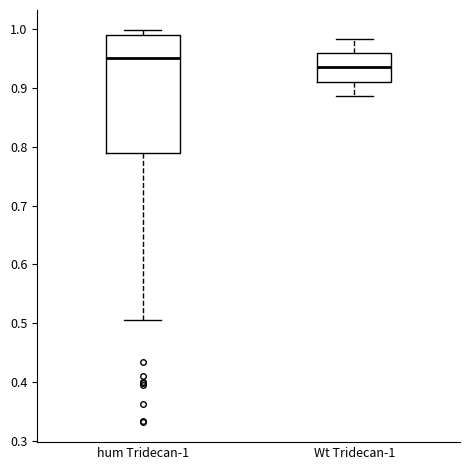

Which box is the tallest, from its lower edge to its upper edge?

hum Tridecan-1